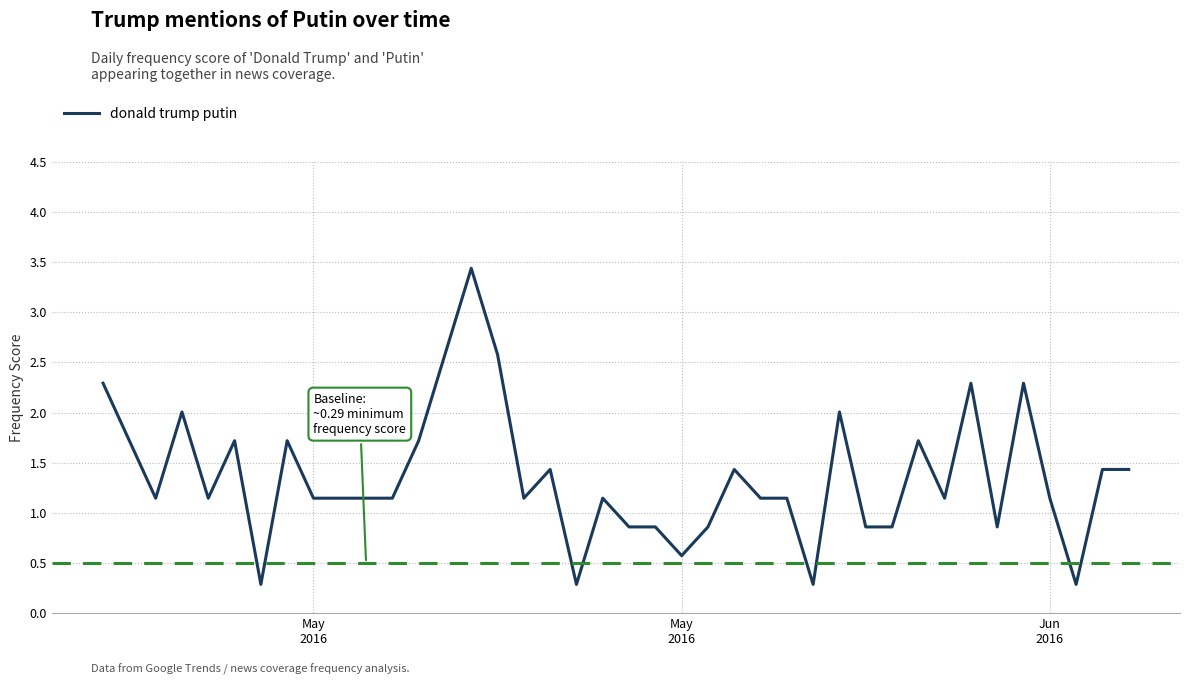

What is the minimum value shown in the chart?

0.3